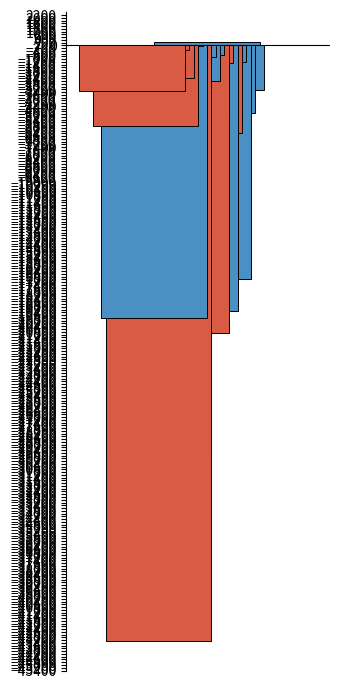

How many data points does each series have?

19